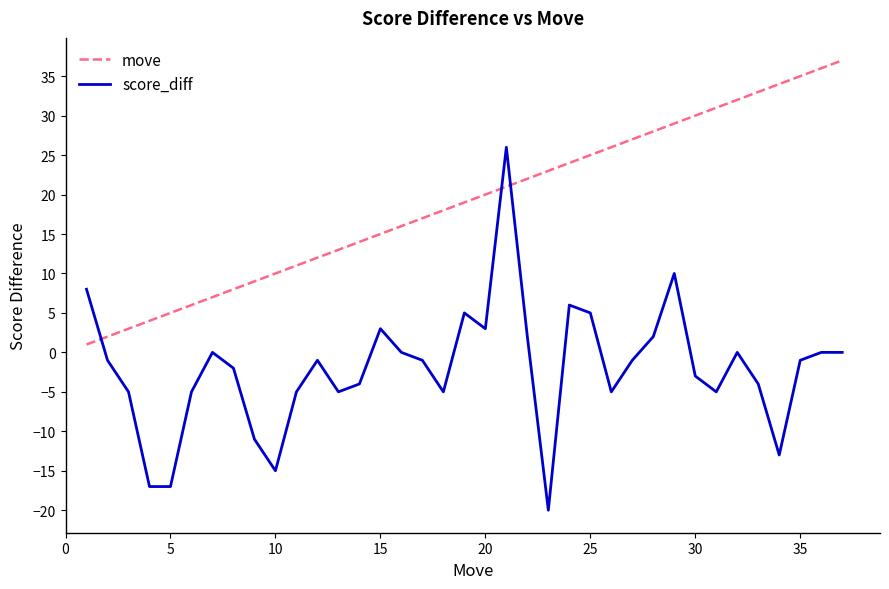

After their last crossing, which series has the higher values: score_diff or move?

move